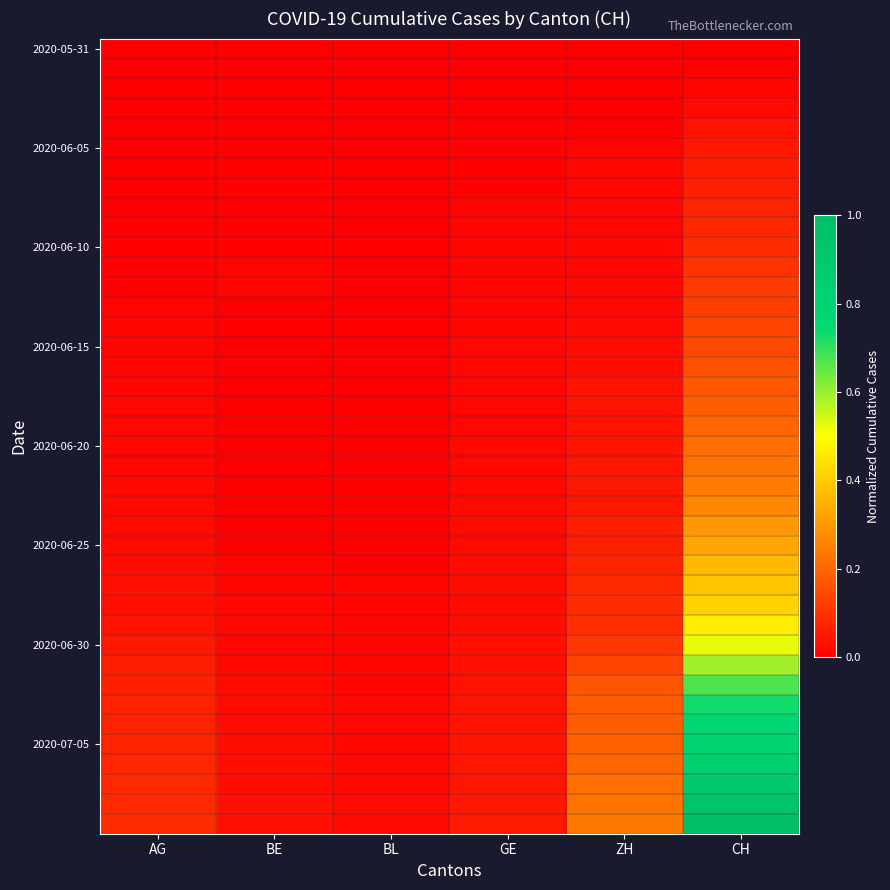

What is the total value across all series at CH?

12.8